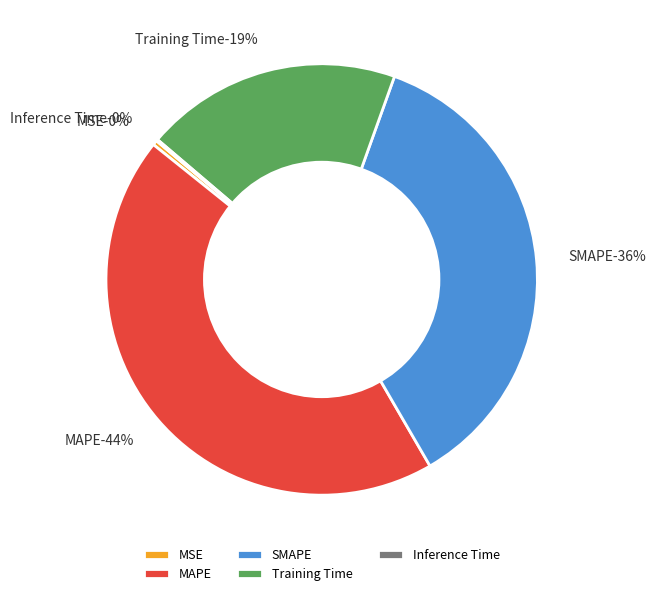

To the nearest percent, what is the average slice percentage?

20%